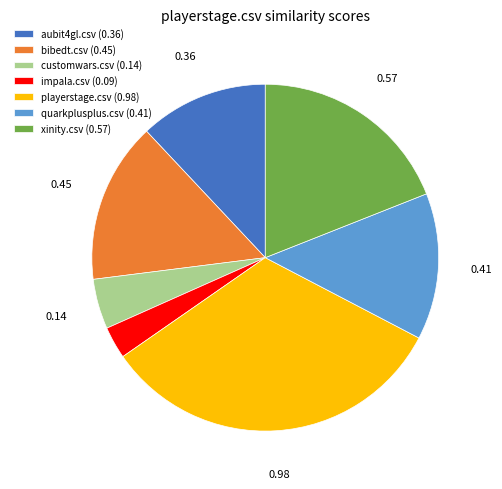

Combined, do quarkplusplus.csv (0.41) and customwars.csv (0.14) account for over 50%?

No